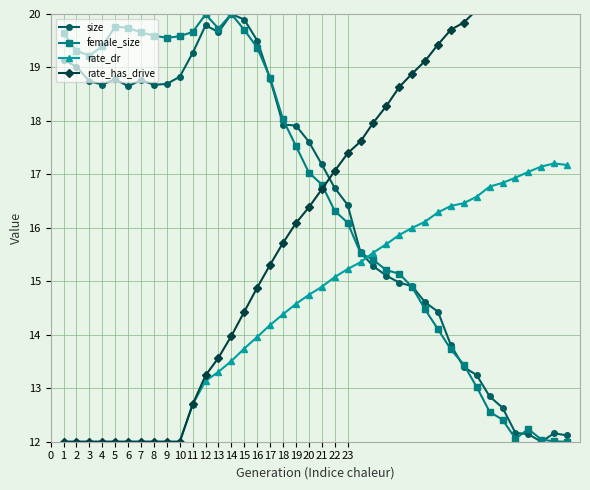

True or false: rate_dr has a value of 21.7 at 21.

False